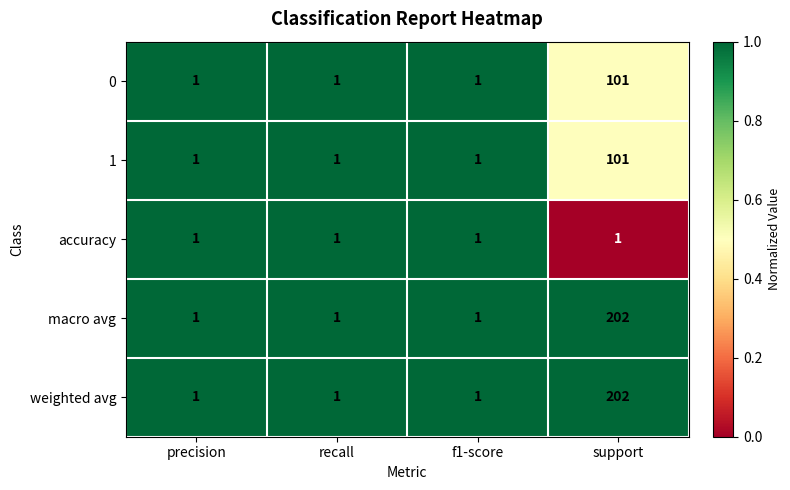

What is the difference between the maximum and minimum values in the 0 series?

100